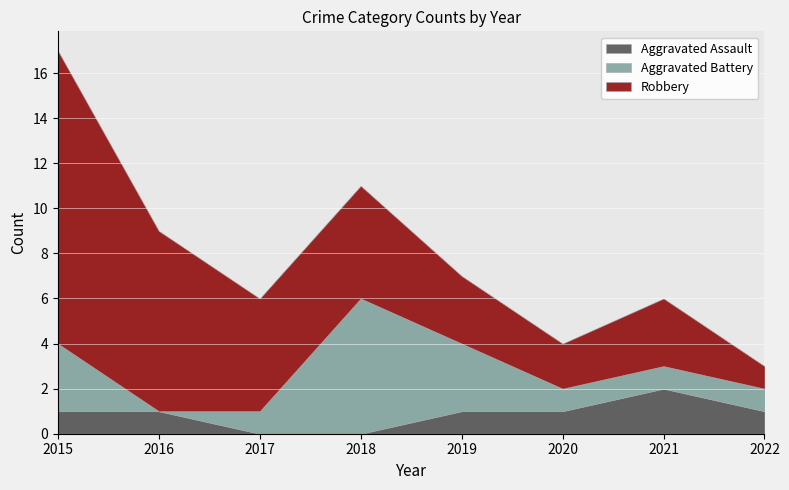

What are all the series names shown in the legend?

Aggravated Assault, Aggravated Battery, Robbery